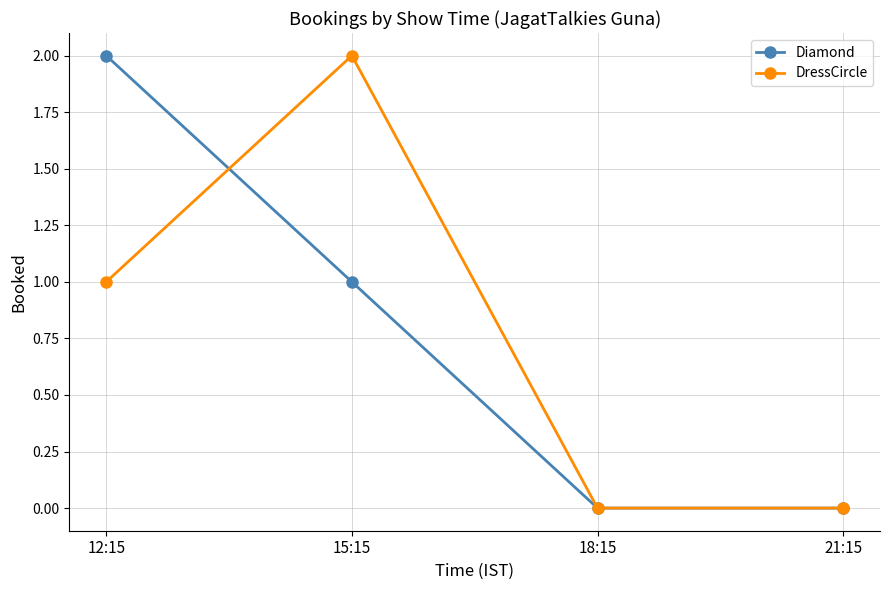

What is the label of the 3rd point from the left?

18:15